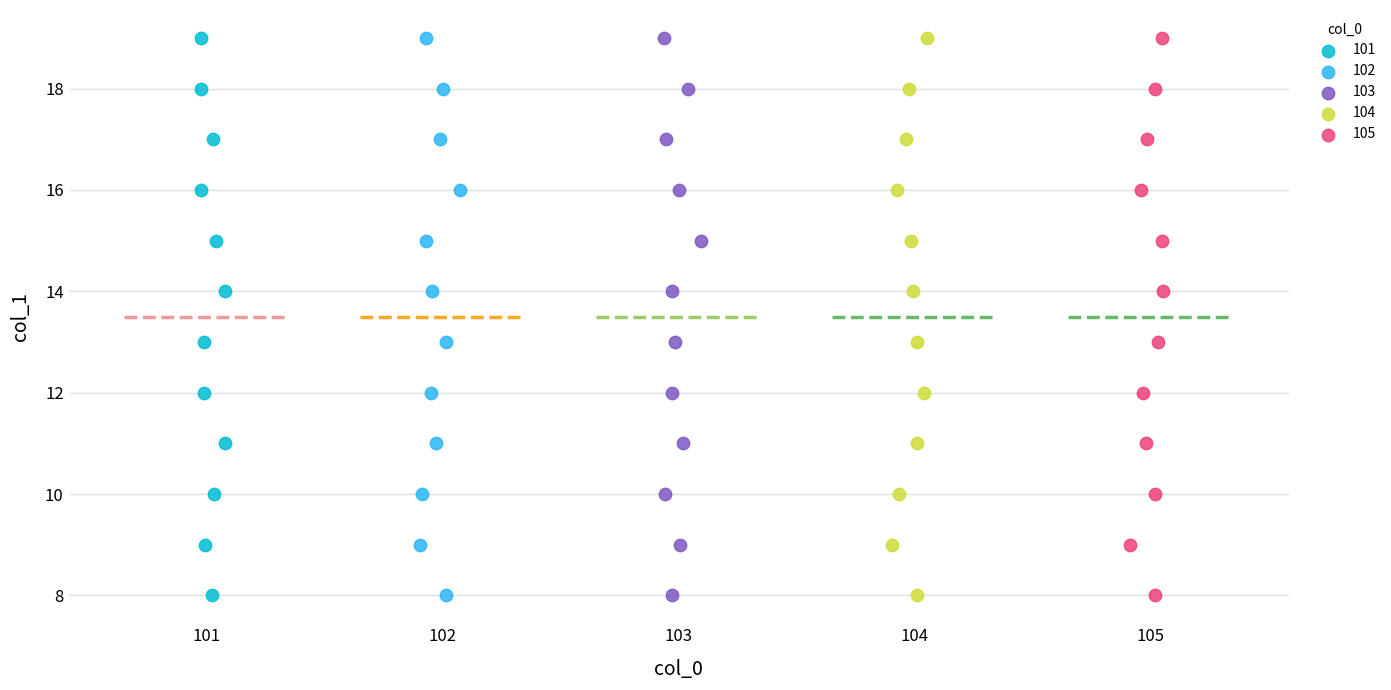

What are all the series names shown in the legend?

101, 102, 103, 104, 105